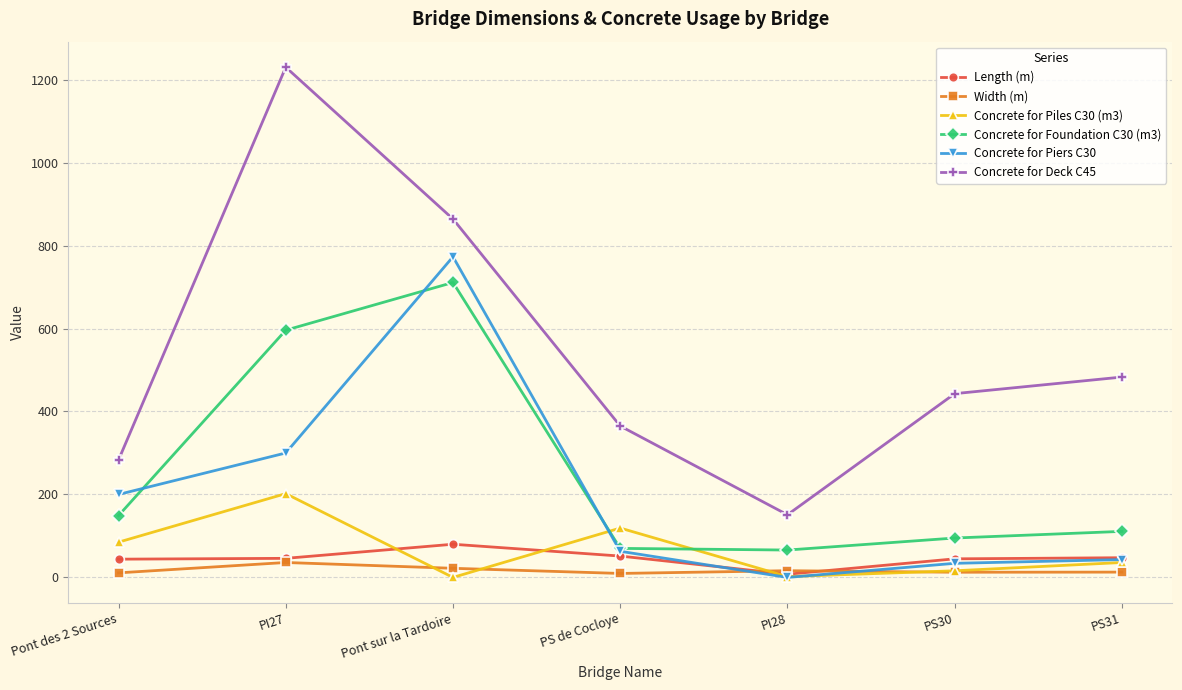

What is the total value across all series at PS de Cocloye?

678.1